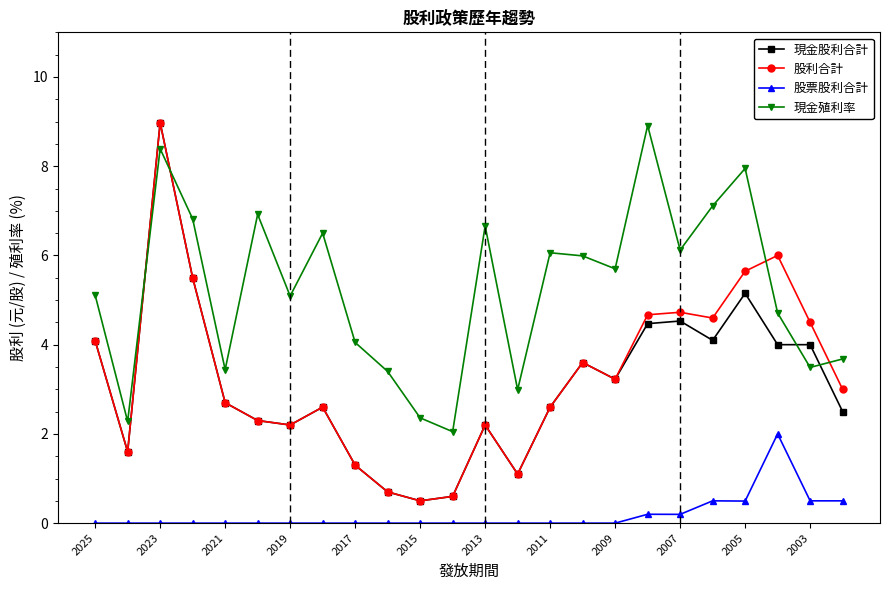

True or false: 現金殖利率 and 股利合計 intersect in this chart.

True